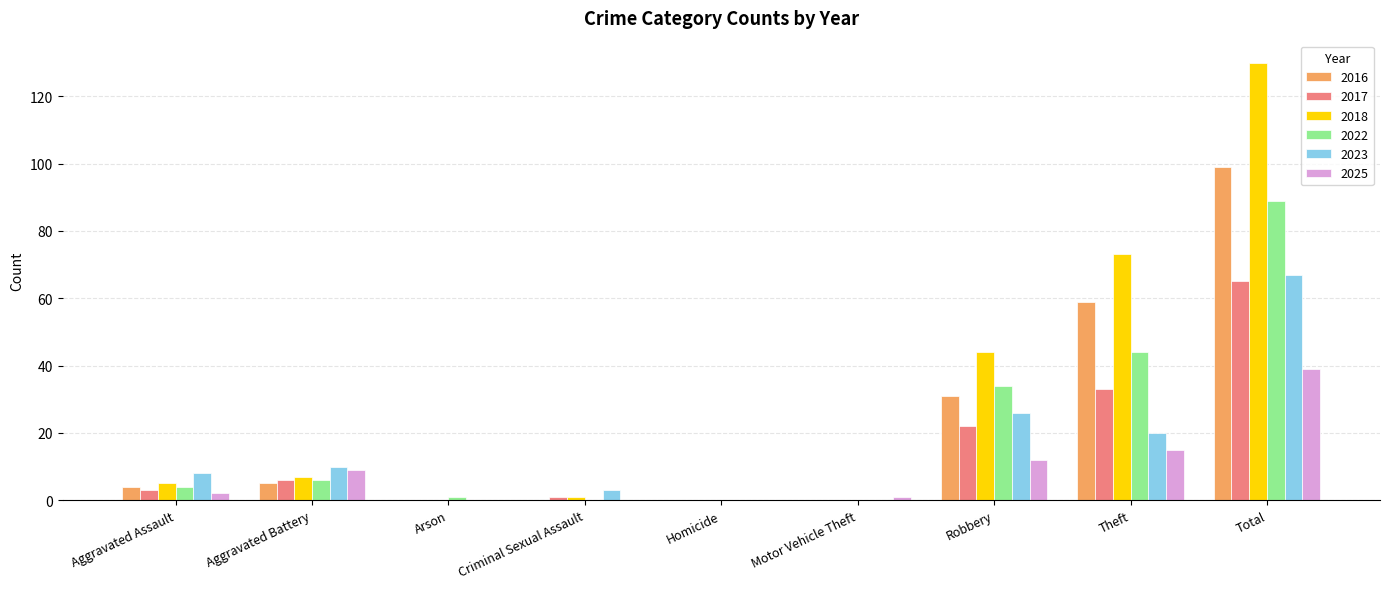

Is the value of 2017 at Aggravated Battery greater than the value of 2022 at Total?

No